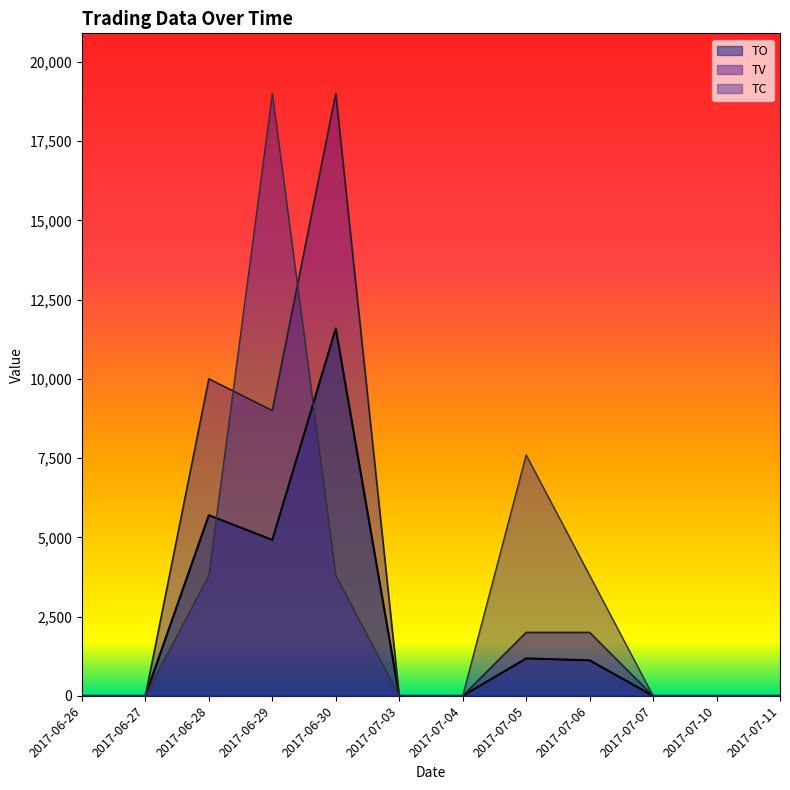

At which label does TO reach its peak?

2017-06-30